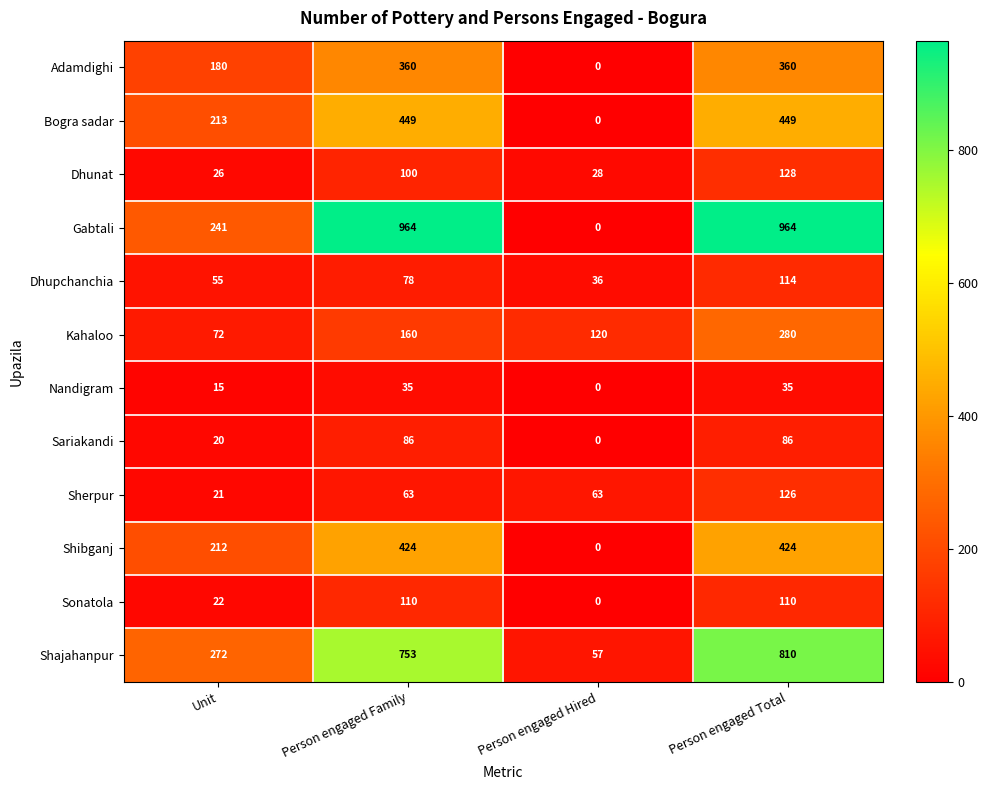

Is it true that Sariakandi equals 35 at Unit?

False